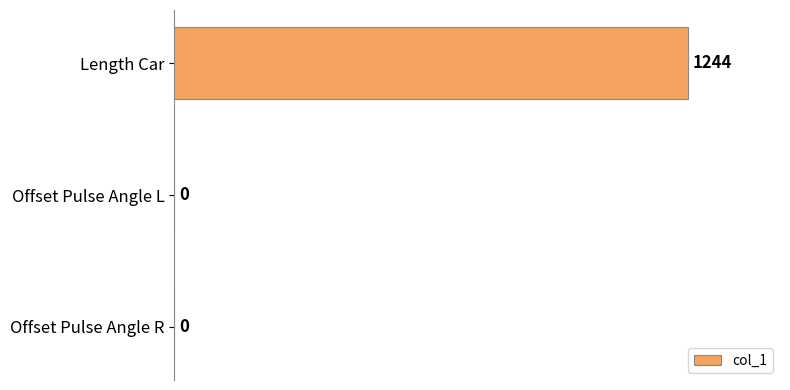

What is the average value?

415